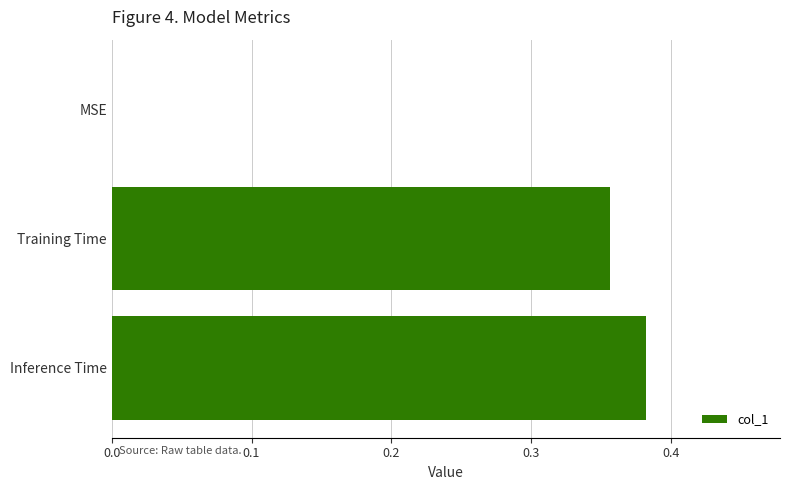

The value at Inference Time is 0.2. True or false?

False